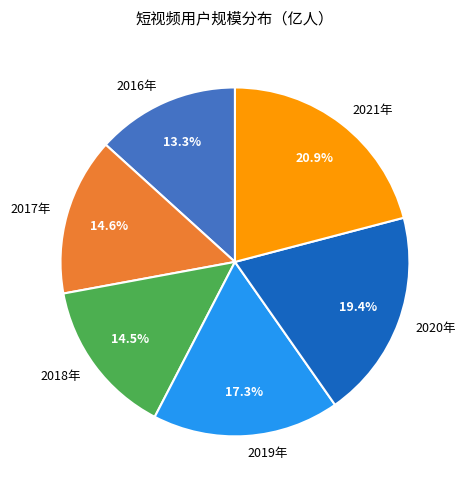

What percentage is the 2017年 slice, to the nearest percent?

15%